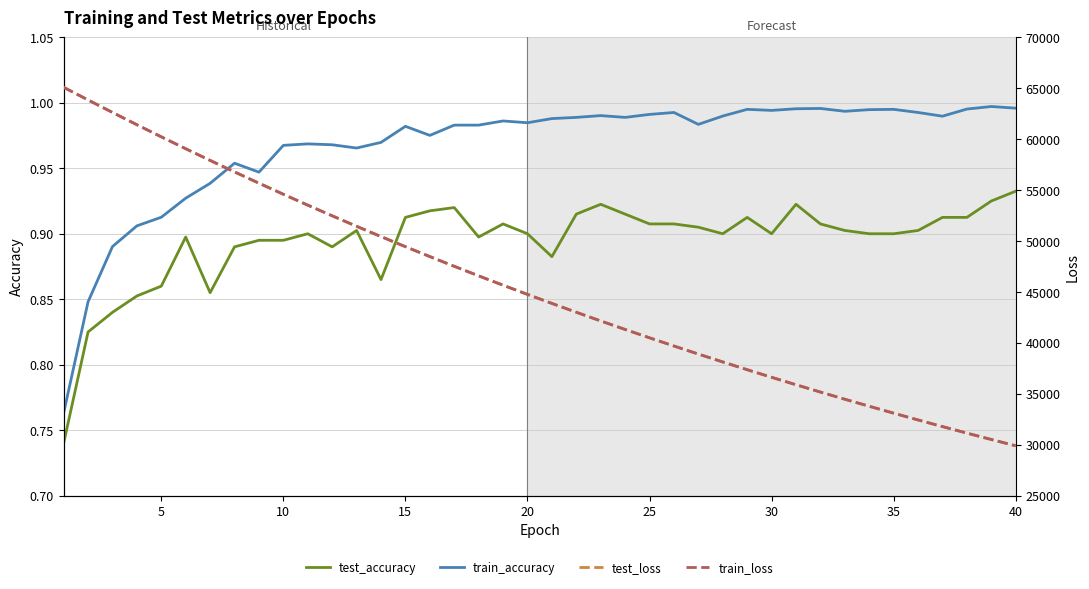

Count the number of categories in the chart.

40